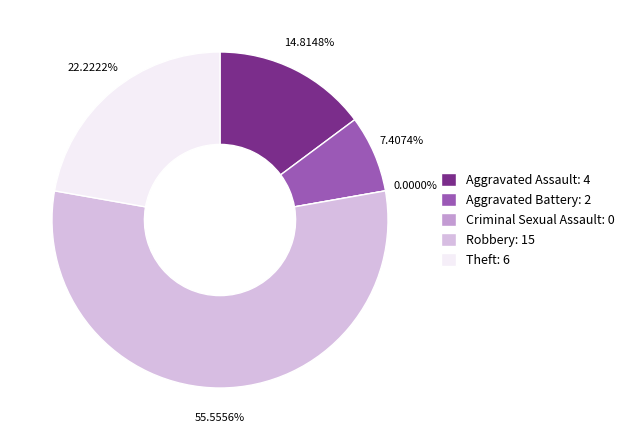

Which category has the biggest portion of the pie?

Robbery